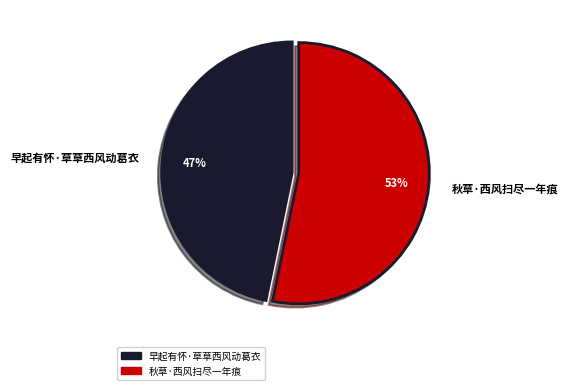

Rank the categories by value from lowest to highest.

早起有怀·草草西风动葛衣, 秋草·西风扫尽一年痕